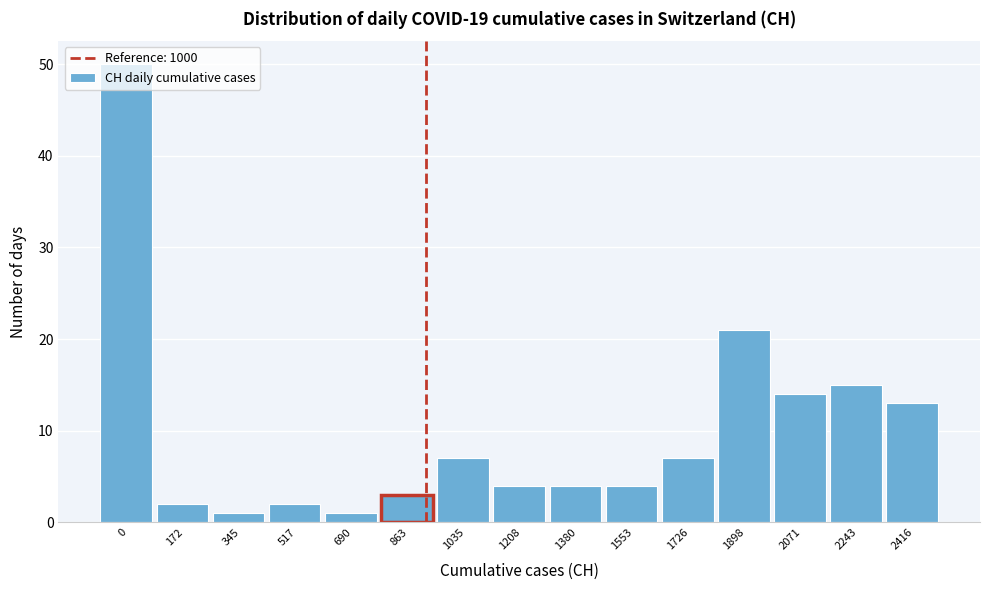

Between 1035 and 517, which is larger?

1035